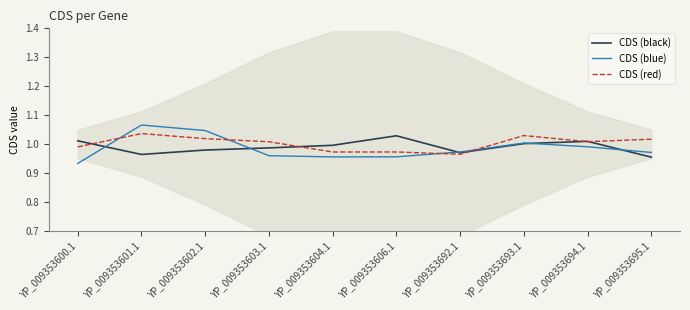

Which has a higher value, YP_009353604.1 or YP_009353602.1?

YP_009353604.1